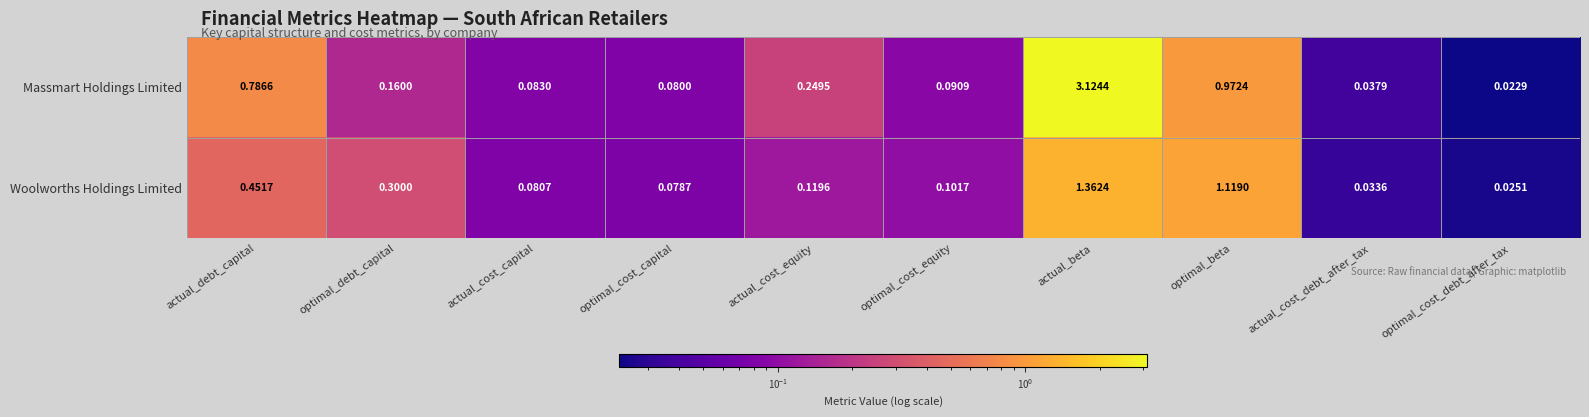

Rank the categories by Woolworths Holdings Limited value from lowest to highest.

optimal_cost_debt_after_tax, actual_cost_debt_after_tax, optimal_cost_capital, actual_cost_capital, optimal_cost_equity, actual_cost_equity, optimal_debt_capital, actual_debt_capital, optimal_beta, actual_beta